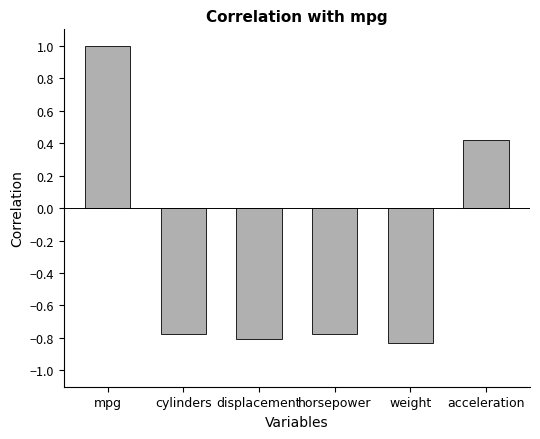

What is the difference between the maximum and minimum values?

1.8